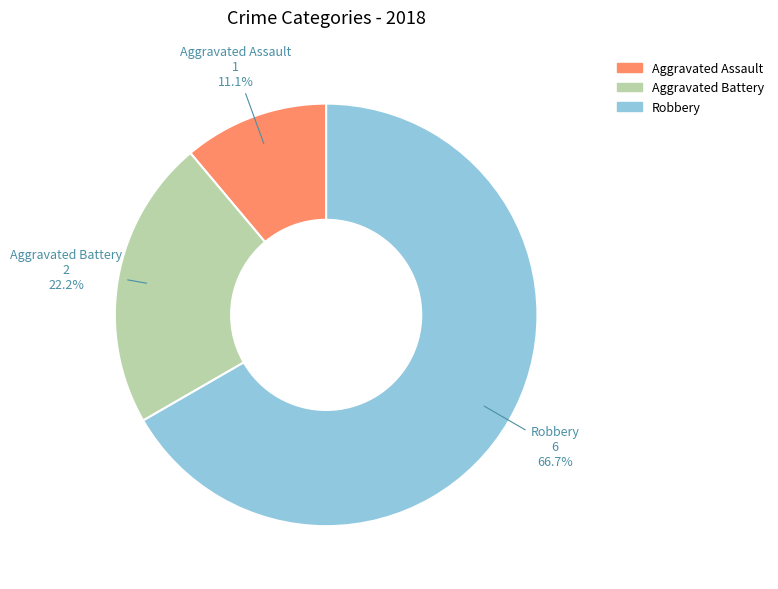

To the nearest percent, what is the combined percentage of Robbery and Aggravated Battery?

89%